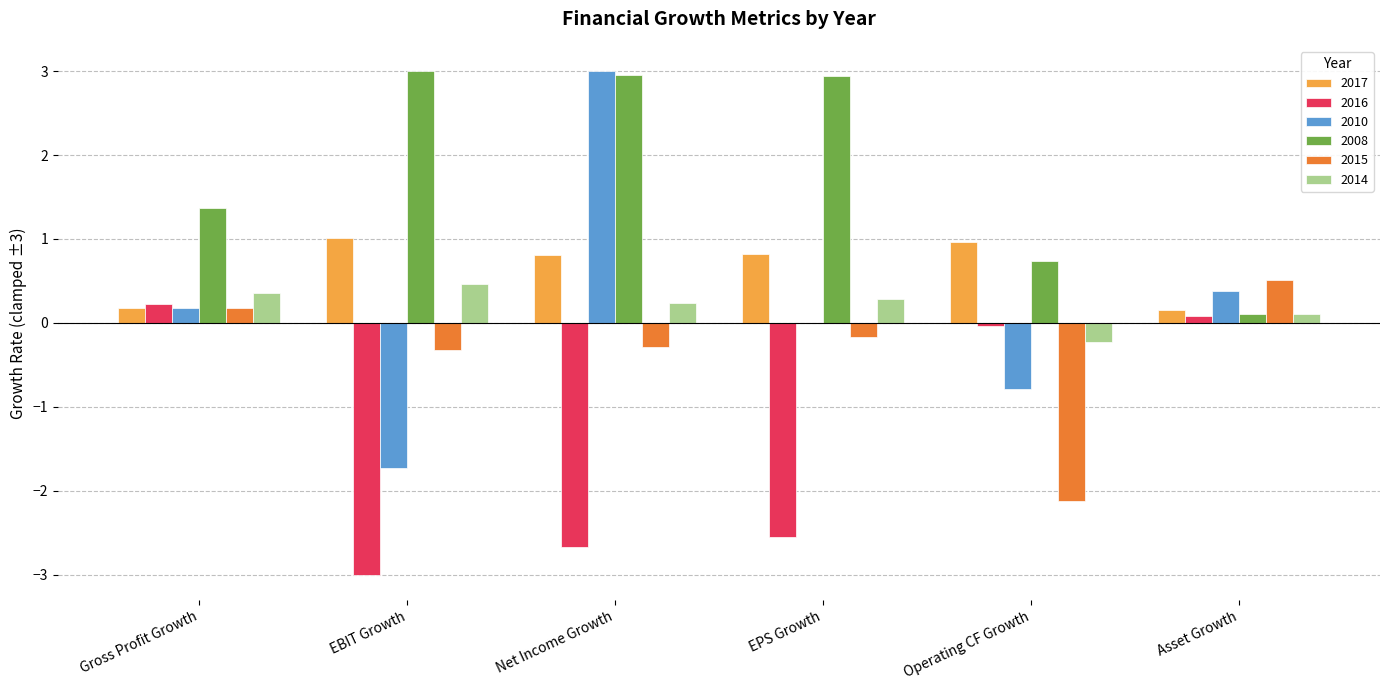

Are the bars grouped side by side (vs. stacked)?

Yes